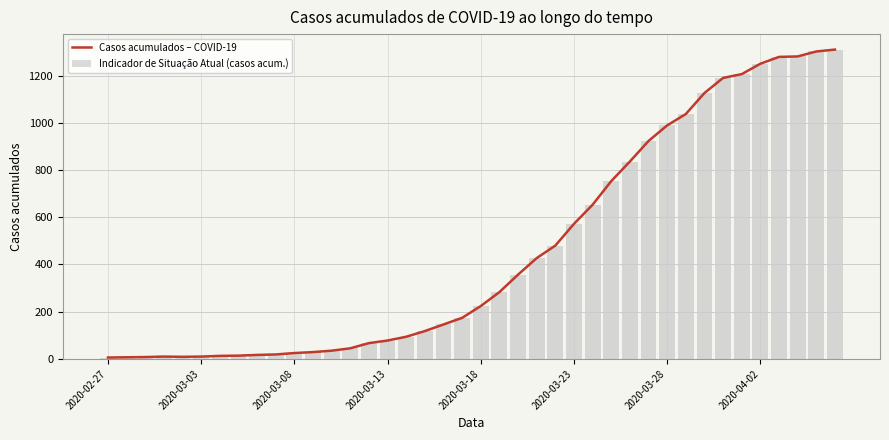

What is the highest value of the Indicador de Situação Atual (casos acum.) series?

1310